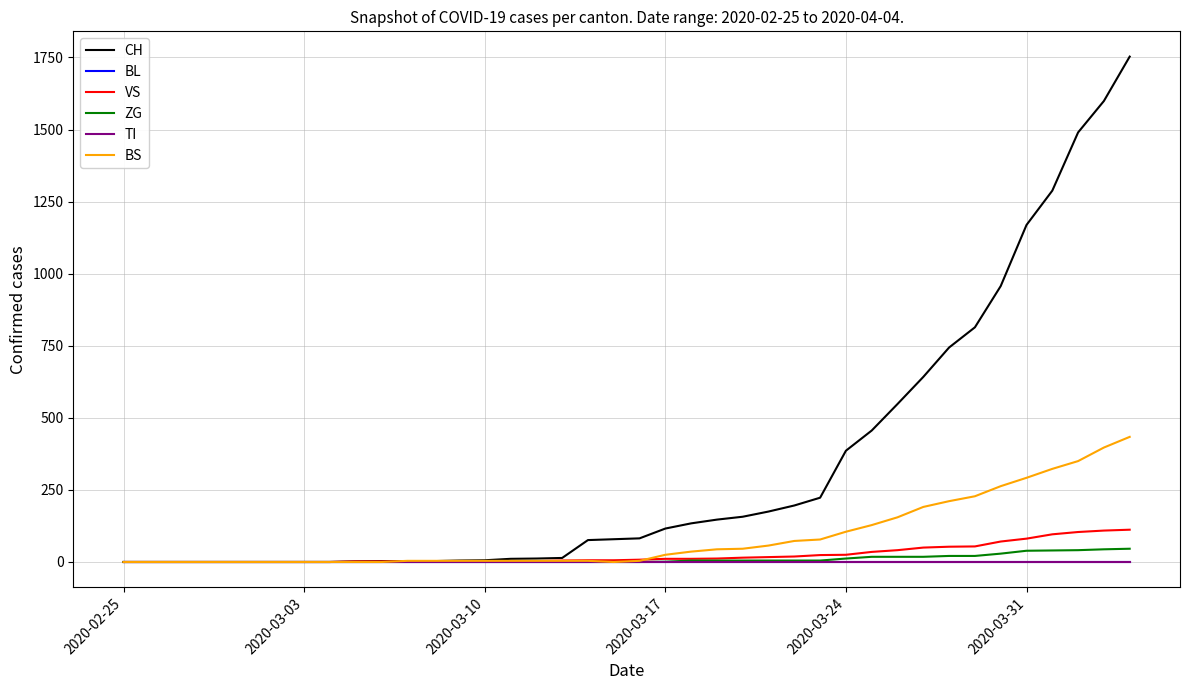

True or false: TI and BS intersect in this chart.

False